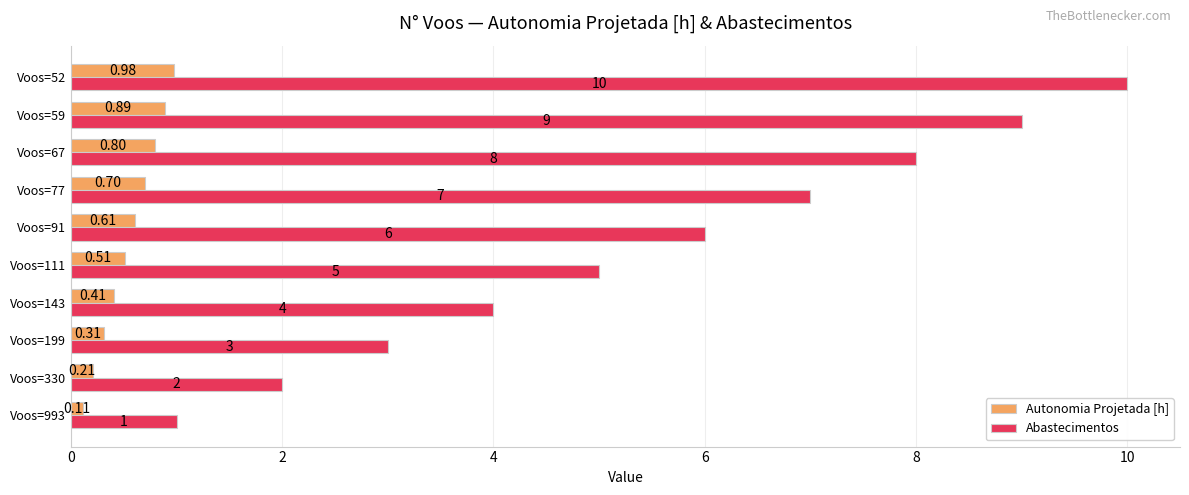

What is the difference between the second highest and minimum values in the Abastecimentos series?

8.0